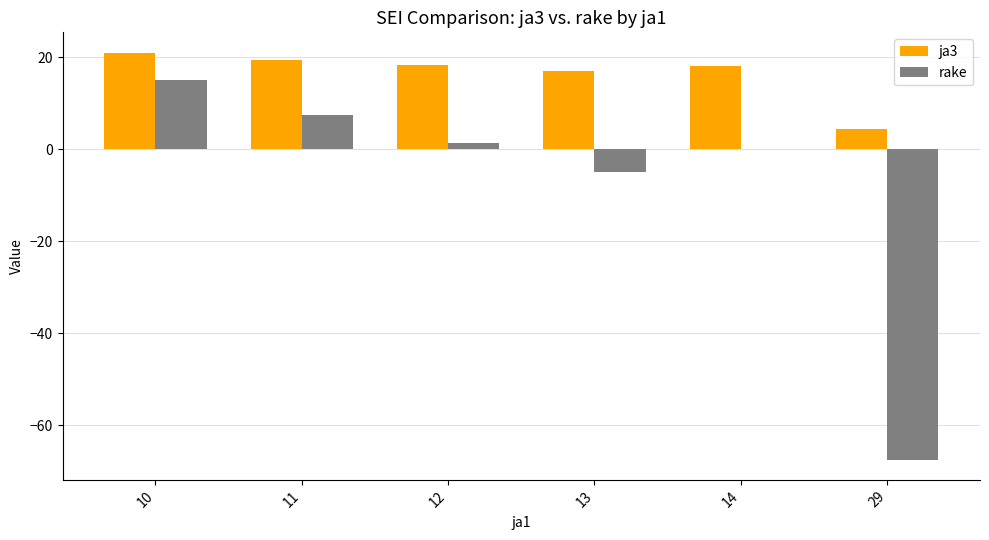

At which category does the chart reach its peak across all series?

10